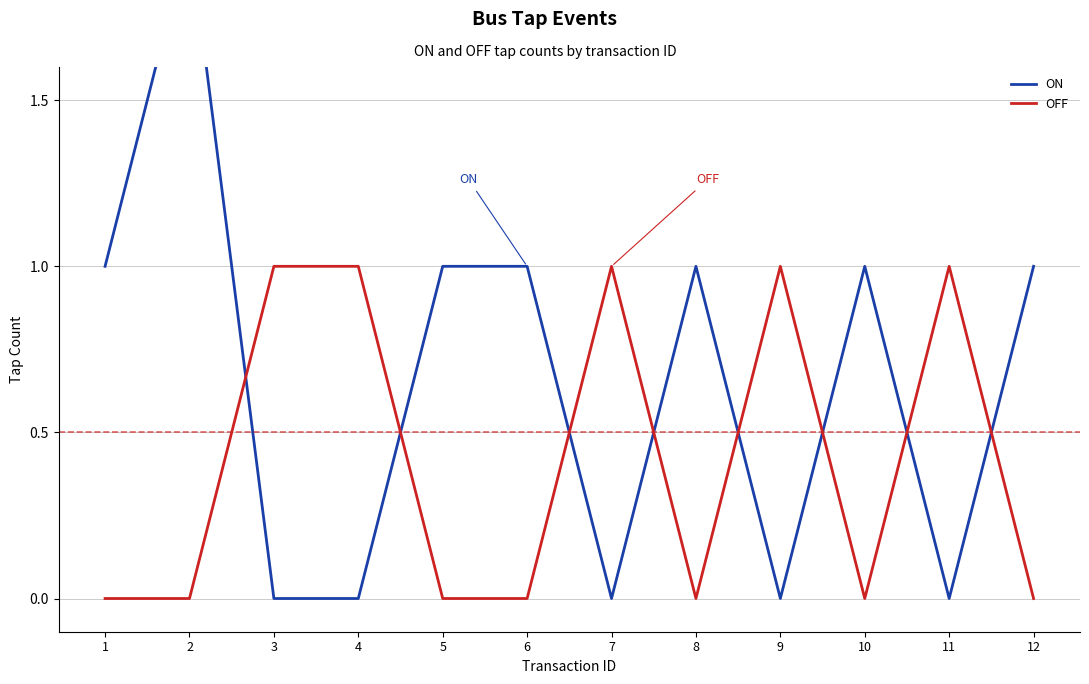

Reading right to left, transcribe all the data shown in this chart.

ON: 1	0	1	0	1	0	1	1	0	0	2	1
OFF: 0	1	0	1	0	1	0	0	1	1	0	0